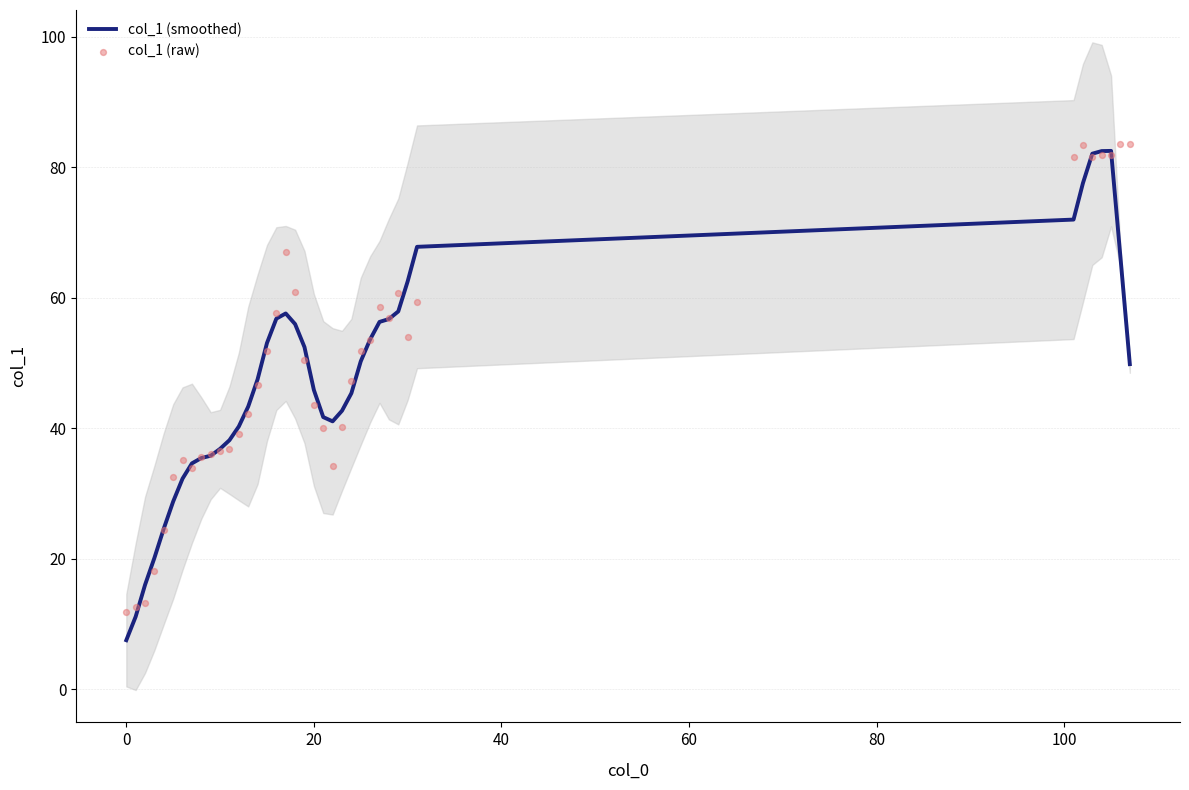

Which series has the widest spread of Y values?

col_1 (smoothed)